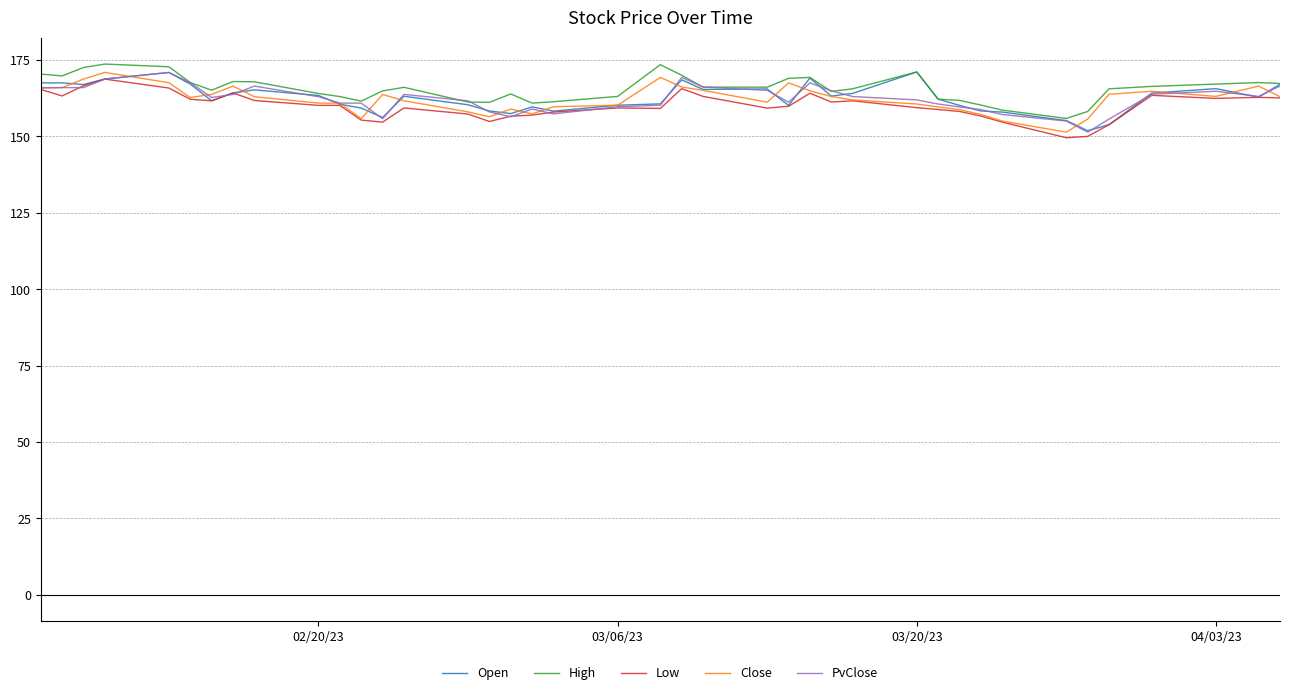

What is the minimum value shown in the chart?

149.6